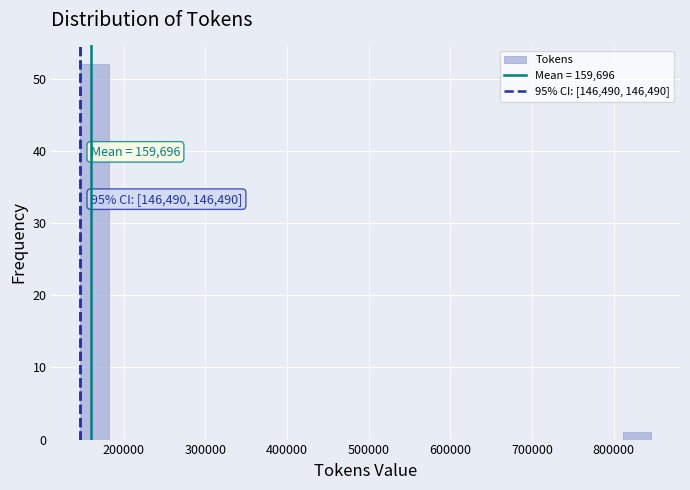

Around what value on the x-axis is the tallest bar? Give the approximate position of its centre, as read against the axis.

160000